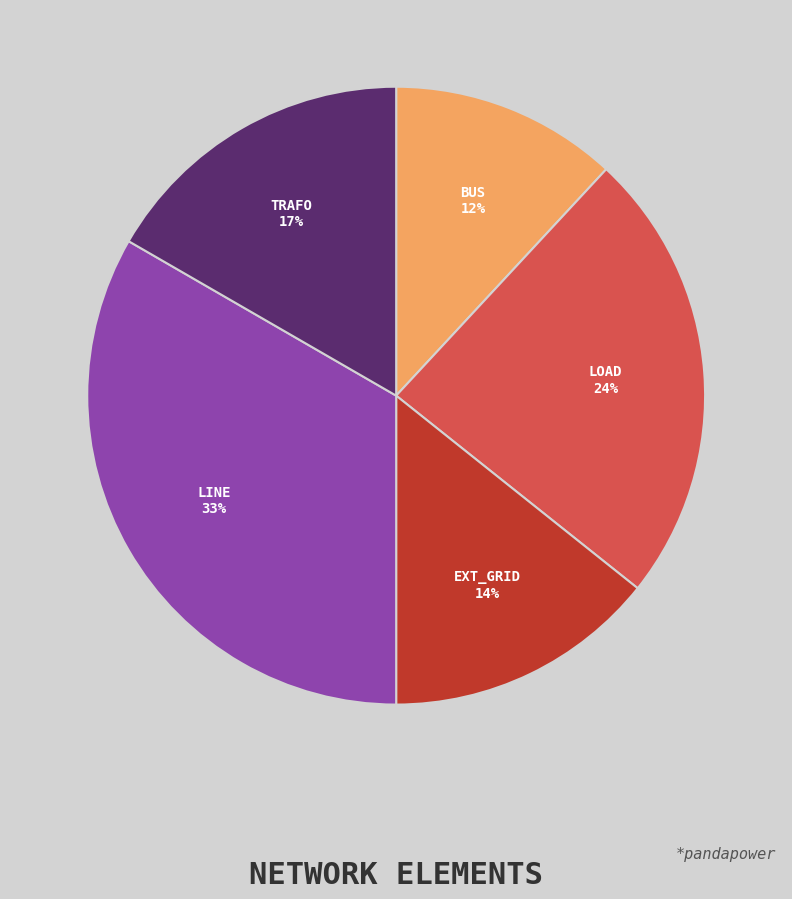

Is there a majority slice in this chart?

No